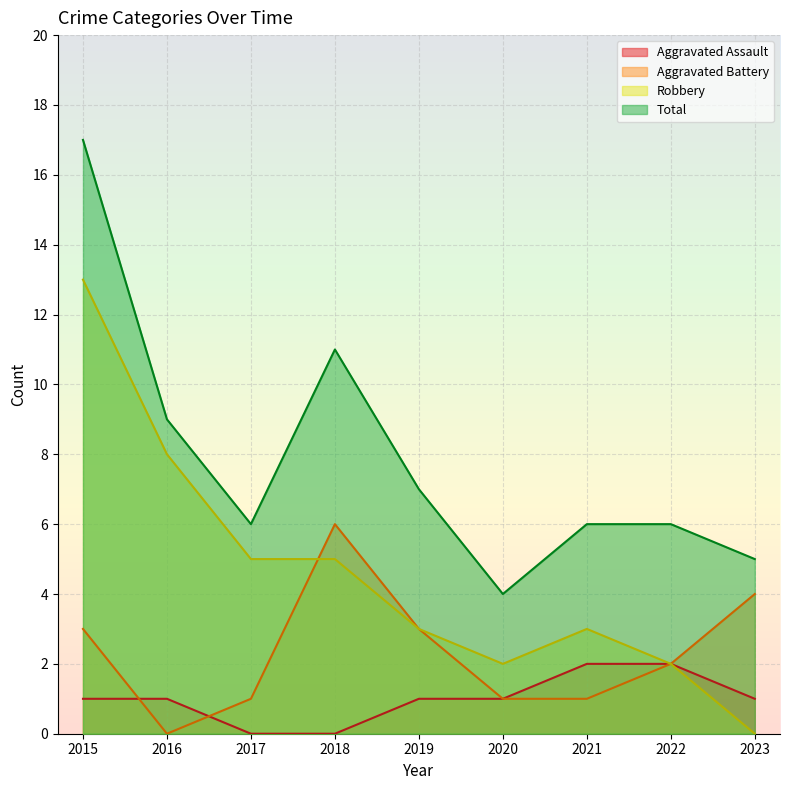

The Aggravated Assault series shows 2 at 2016. True or false?

False